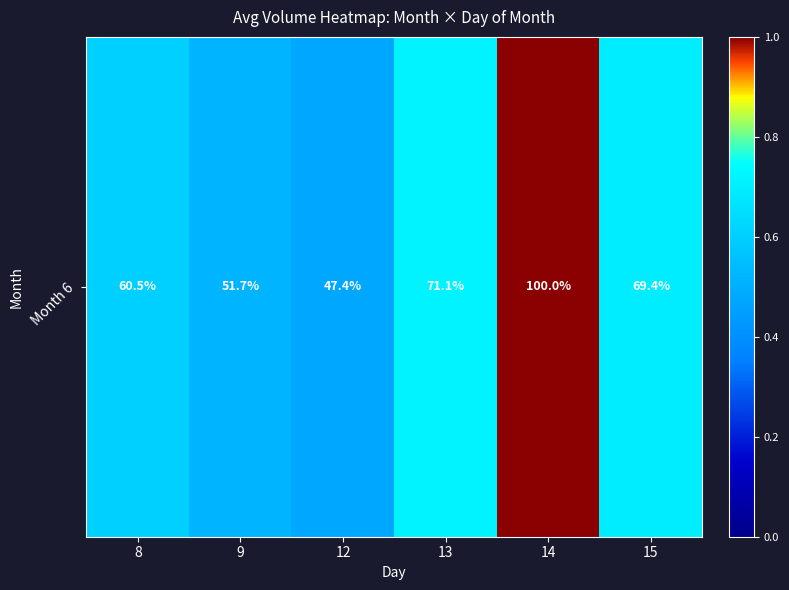

Rank the categories by value from highest to lowest.

14, 13, 15, 8, 9, 12